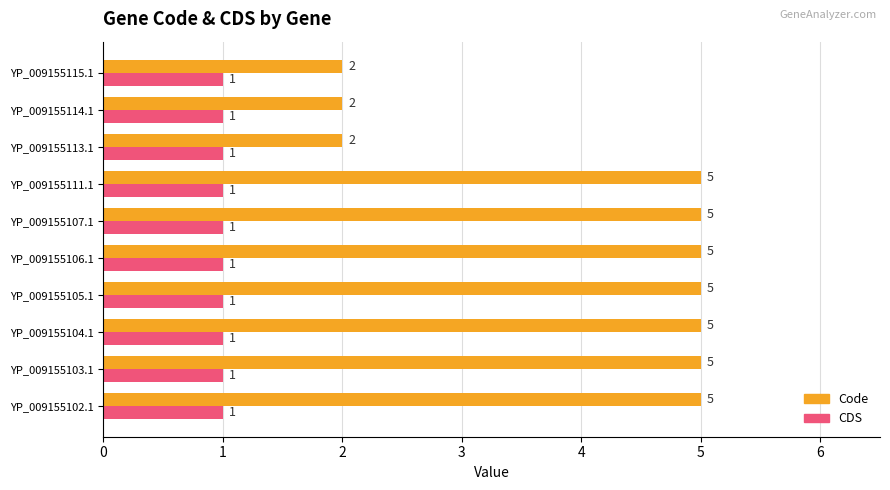

What is the maximum value shown in the chart?

5